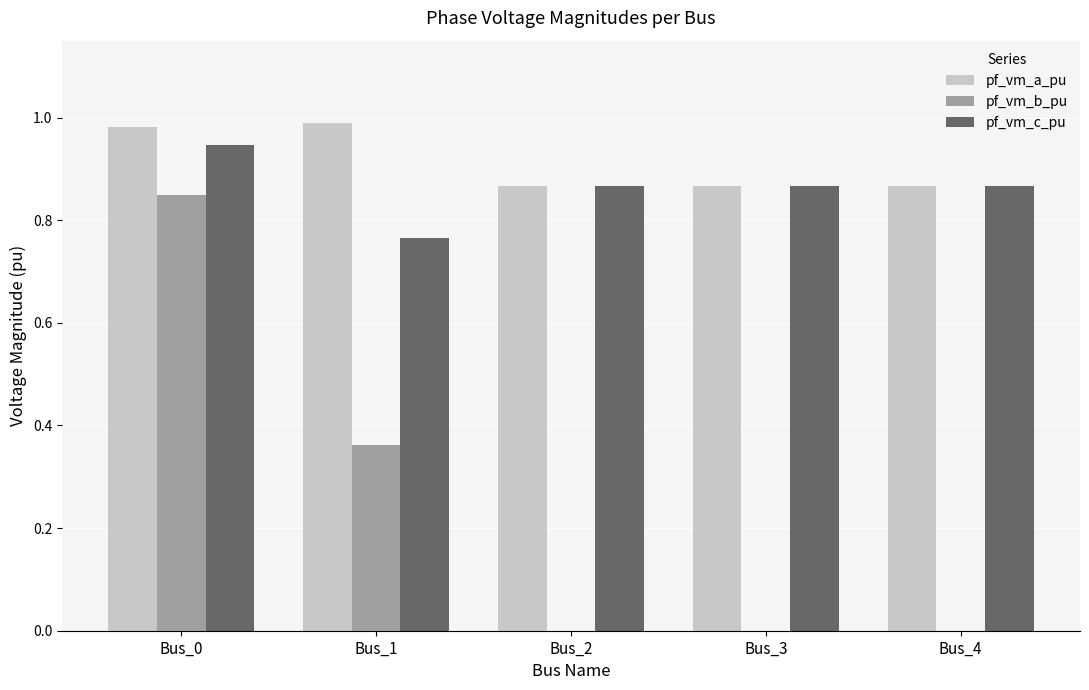

Is it true that pf_vm_b_pu equals 0.5 at Bus_4?

False